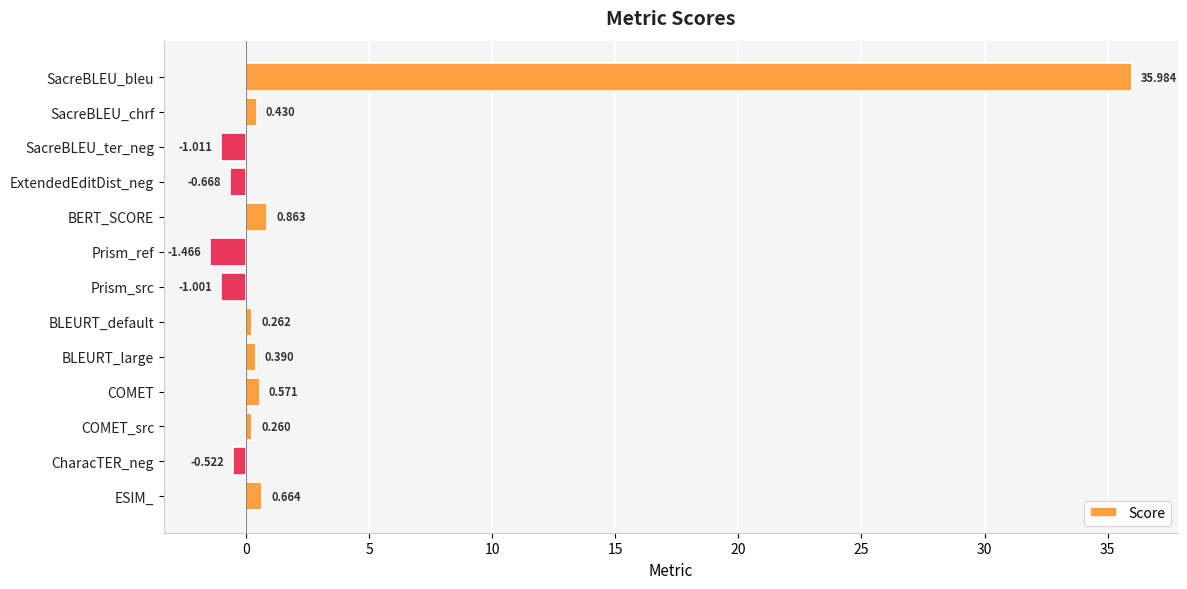

How many distinct data groups are displayed?

1